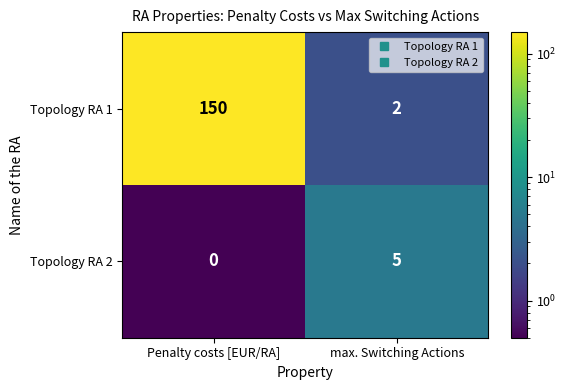

How many categories are shown in the chart?

2